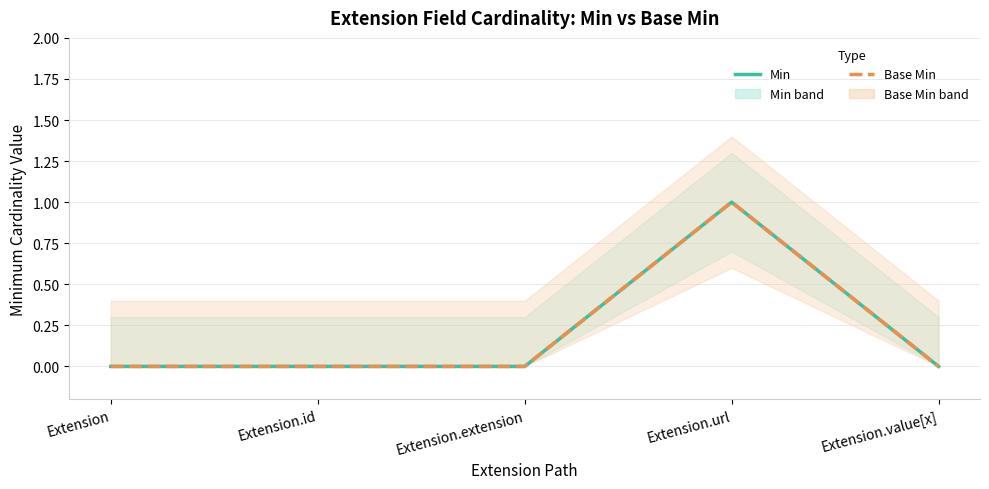

What is the difference between the Min values at Extension.extension and Extension.url?

1